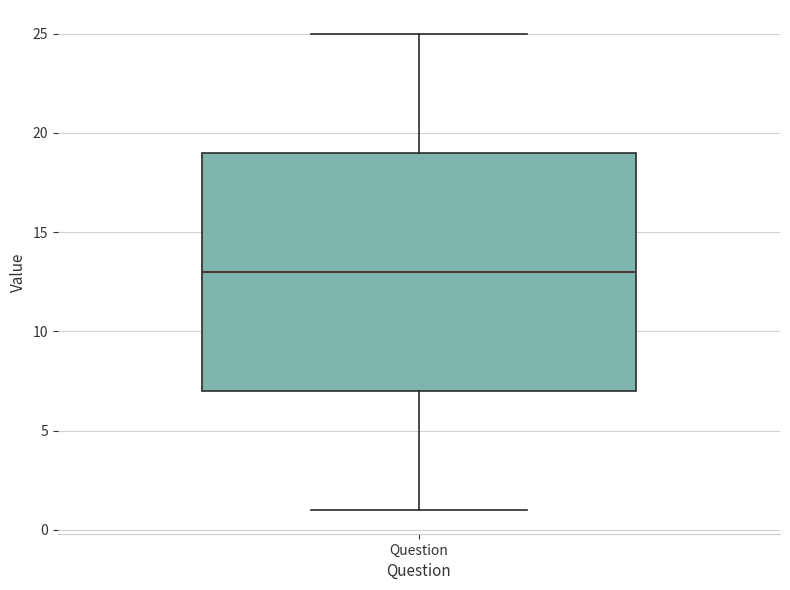

Where is the lower edge of the box for Question on the y-axis? The values are not printed on the chart, so give them approximately, as read against the axis.

7